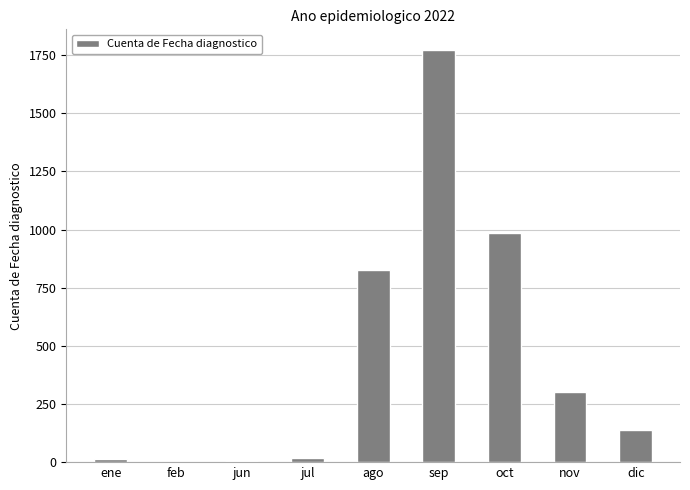

True or false: the data shows 986 at oct.

True